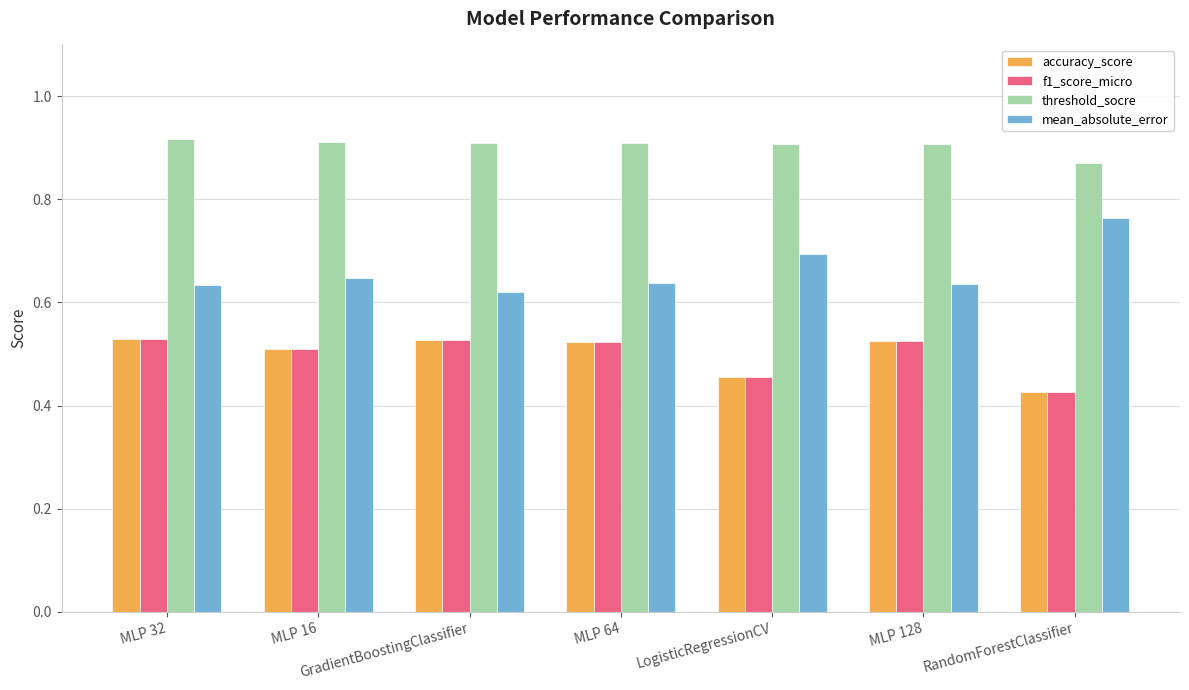

The value of accuracy_score at MLP 16 is 0.5. True or false?

True